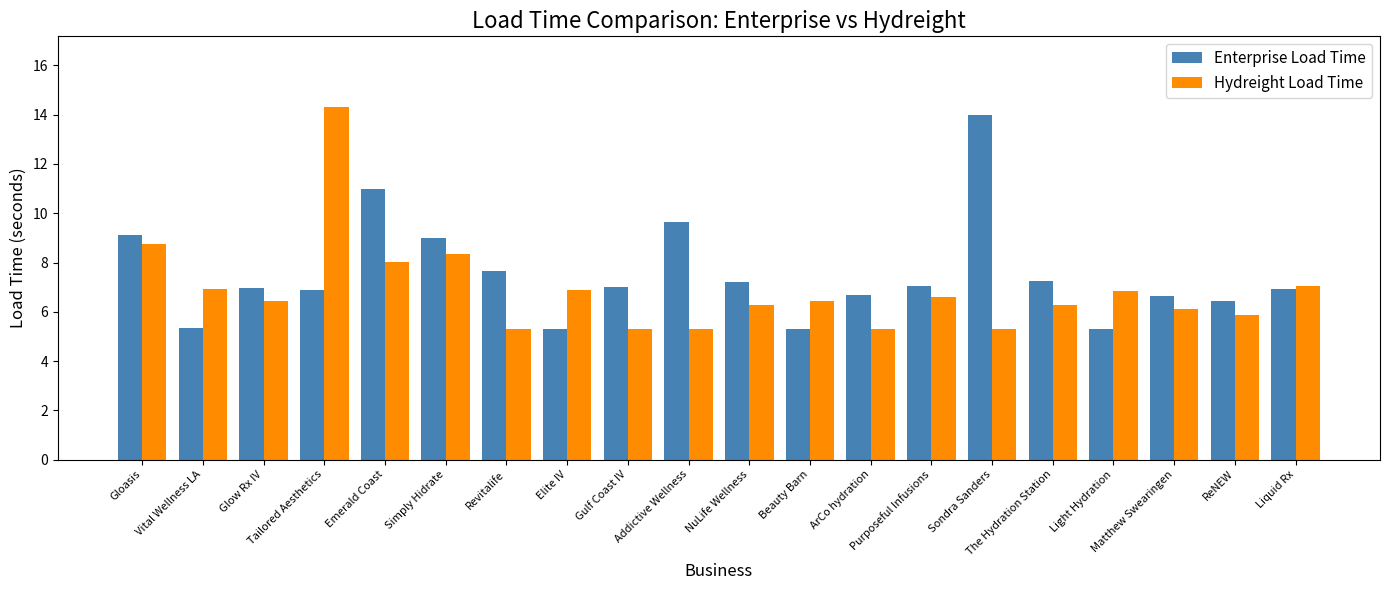

What is the sum of all Hydreight Load Time values?

137.6